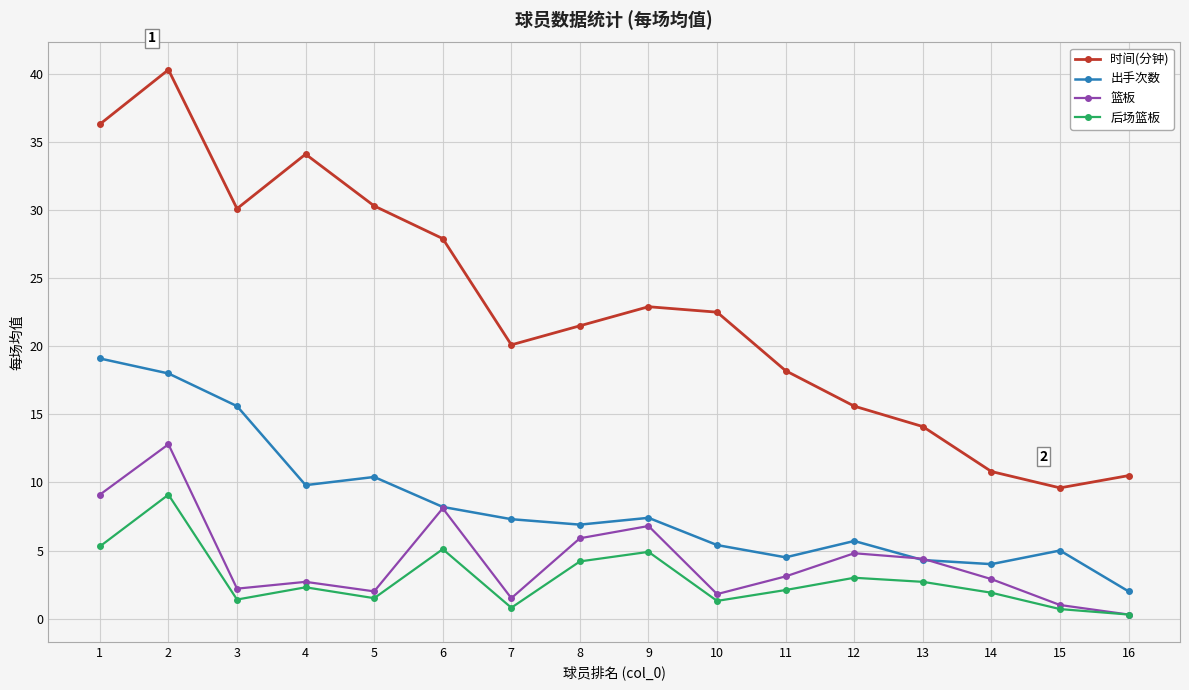

How many interior local valleys does the 出手次数 series have?

4